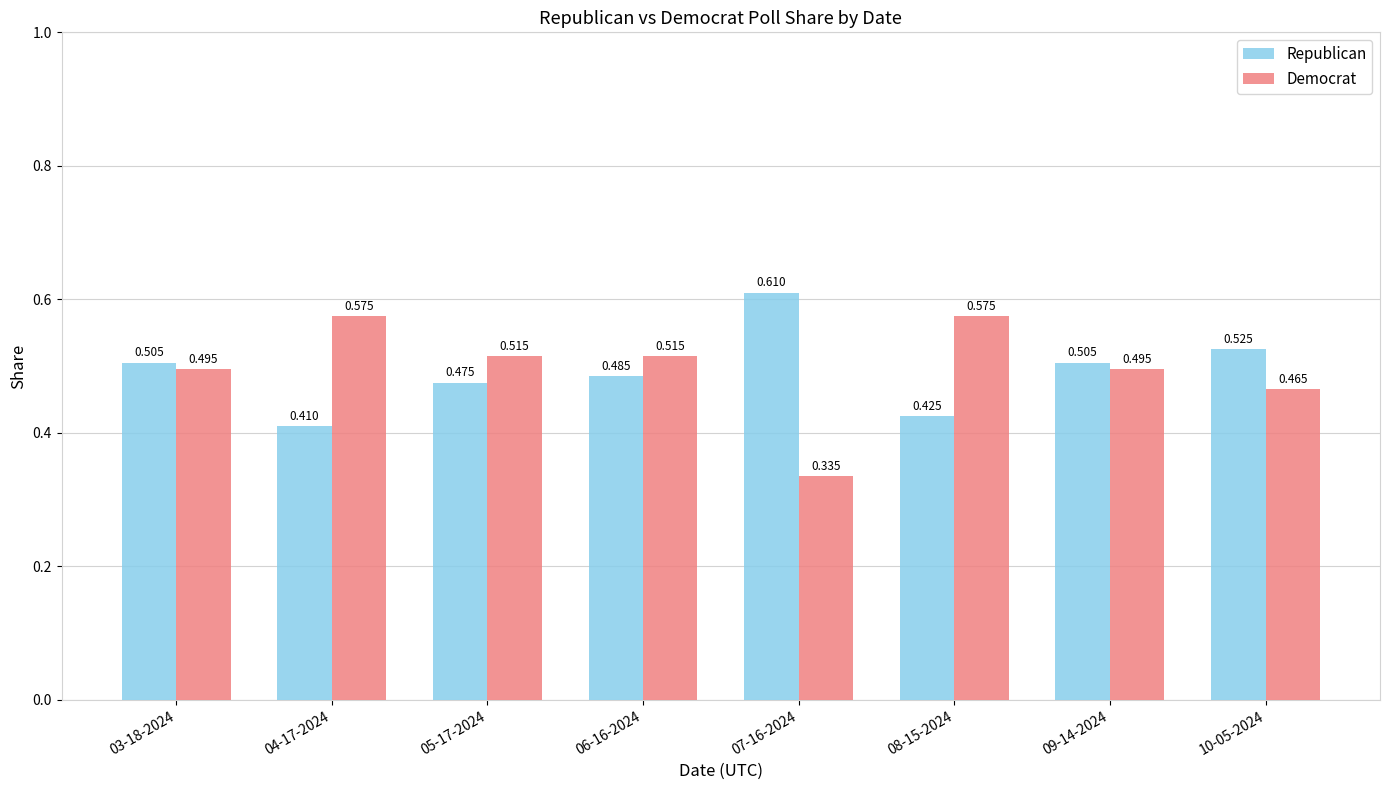

What position from the left is 10-05-2024?

8